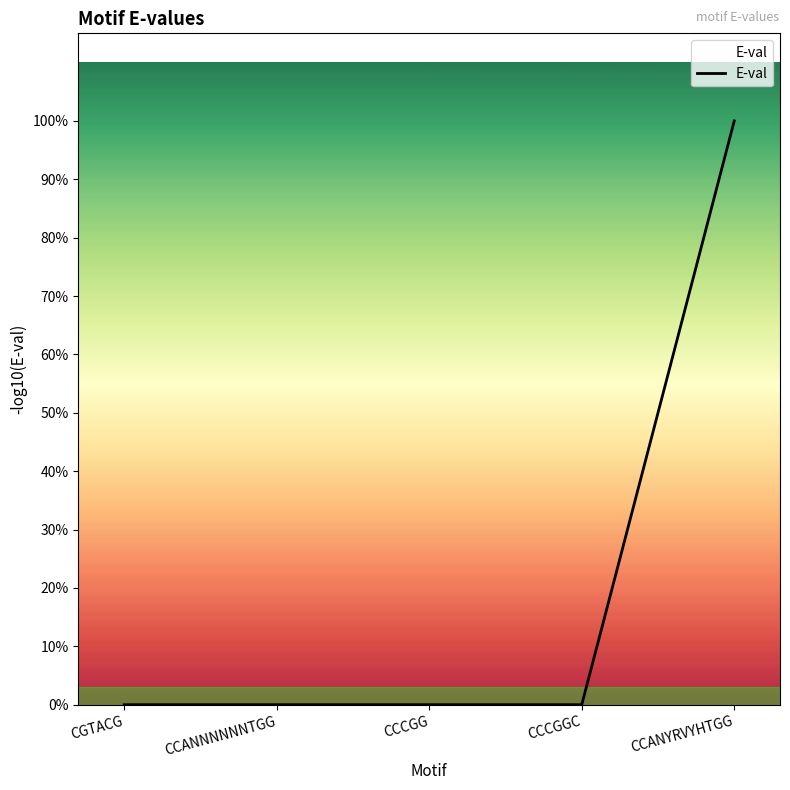

Is this an area chart (filled region under the line)?

Yes